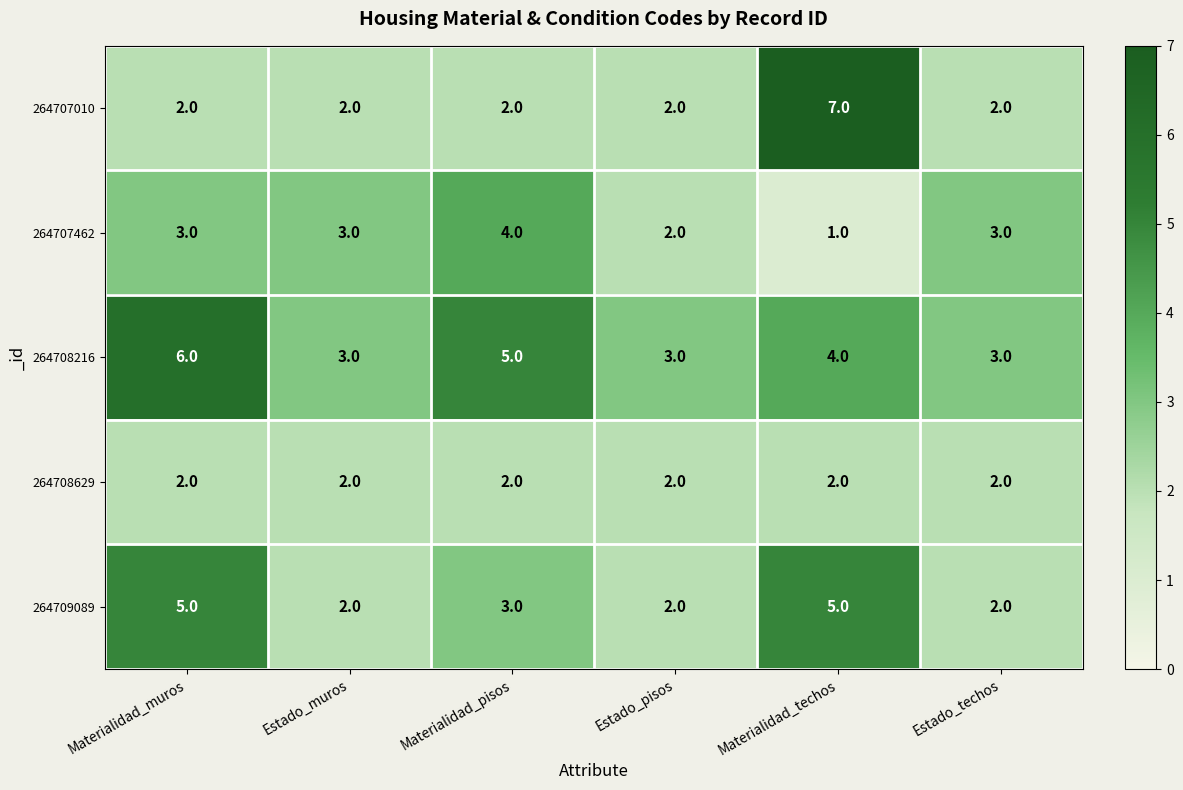

Which series changed the most between Materialidad_pisos and Estado_techos?

264708216